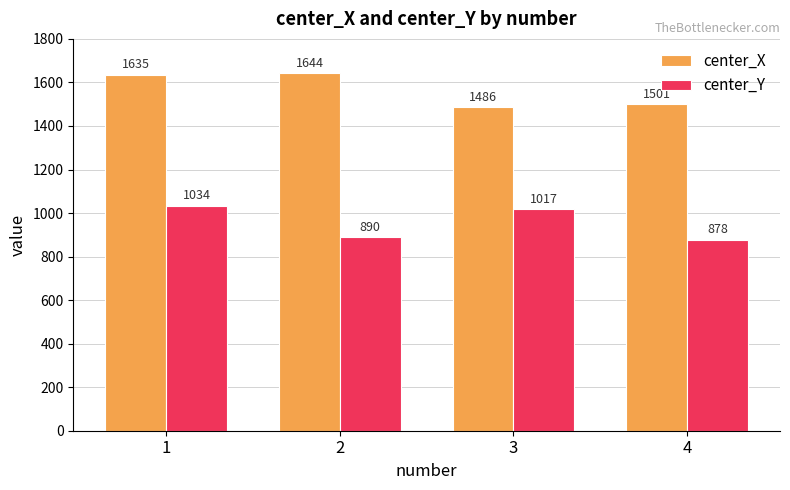

Is the value of center_X at 2 greater than the value of center_Y at 2?

Yes